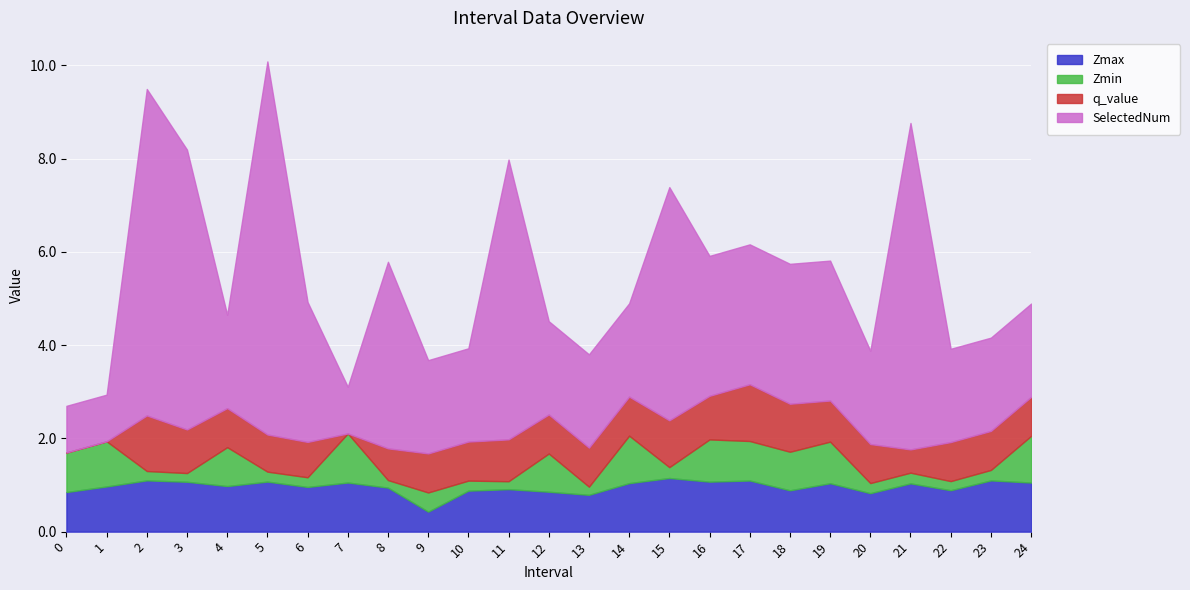

At 24, list the series in order from largest to smallest.

SelectedNum, Zmax, Zmin, q_value